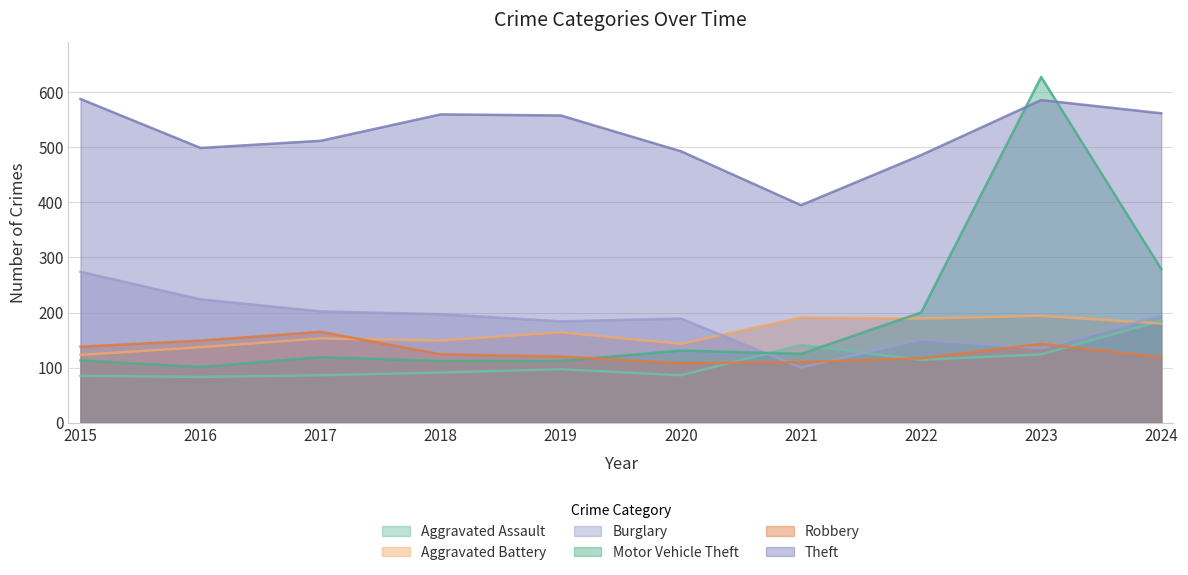

Which series has the largest total across all categories?

Theft